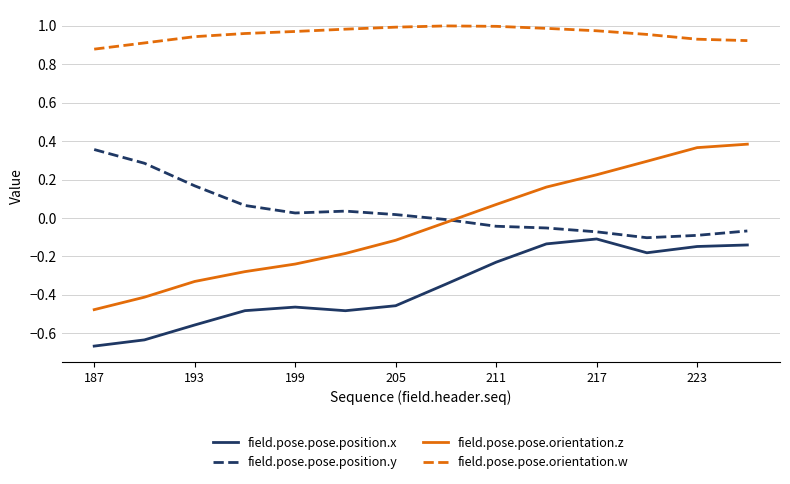

True or false: field.pose.pose.orientation.w and field.pose.pose.orientation.z intersect in this chart.

False